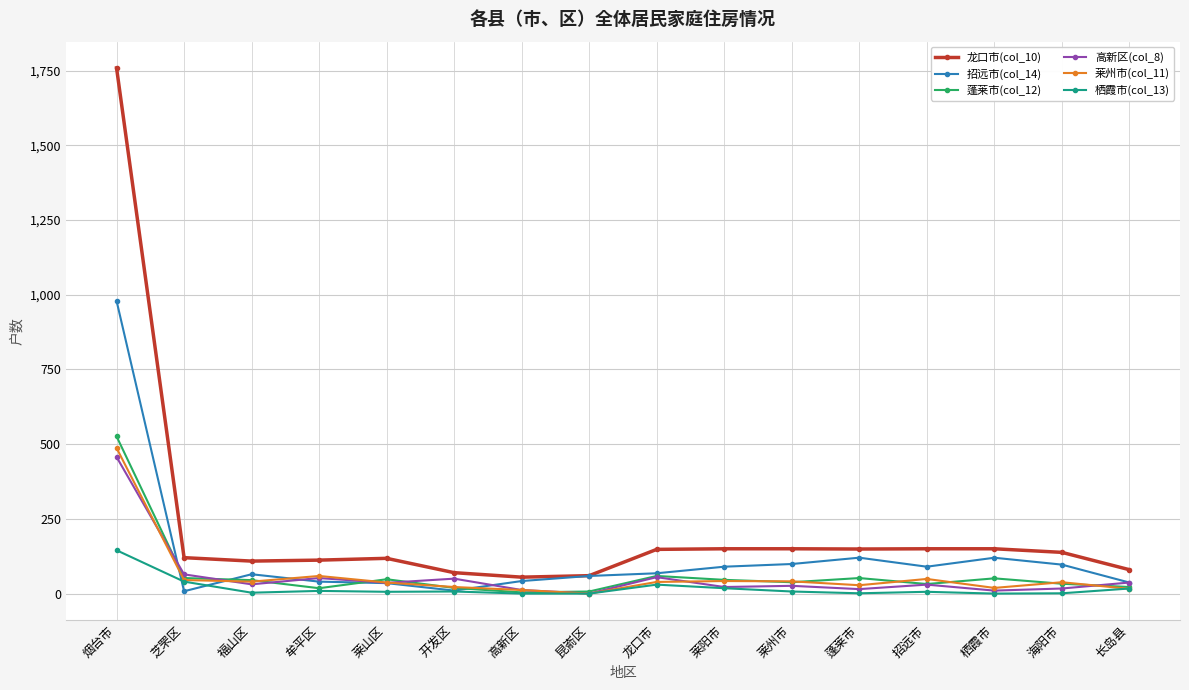

True or false: 莱州市(col_11) has more than 2 points higher than both neighbors.

True